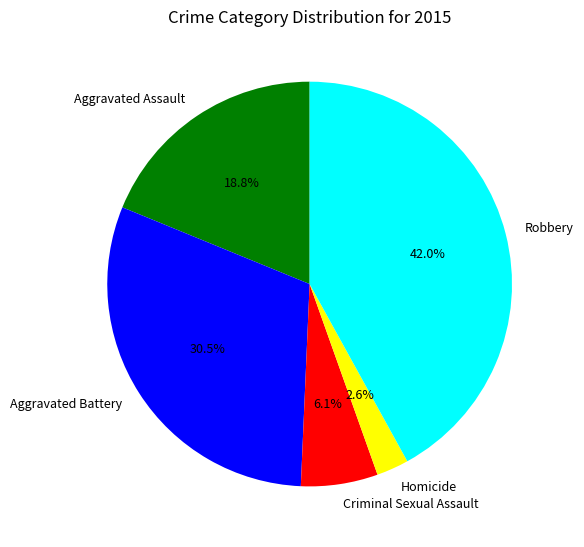

Does any single category account for the majority?

No